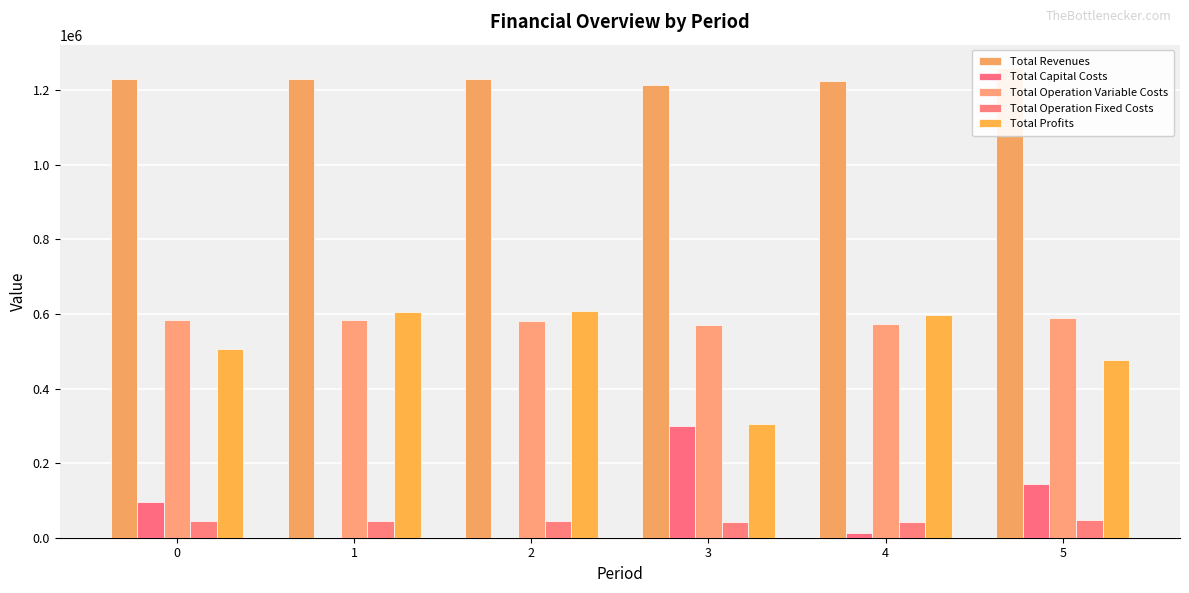

At which category is the sum across all series the highest?

5